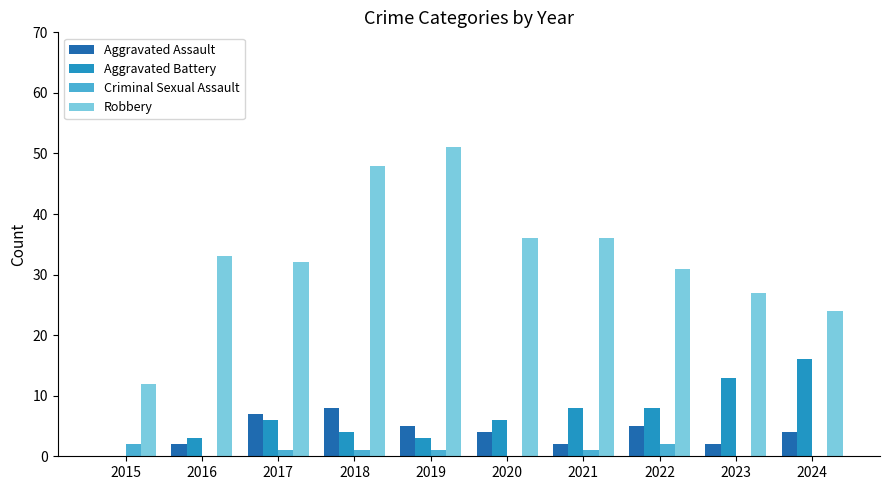

True or false: Robbery has a value of 27 at 2023.

True